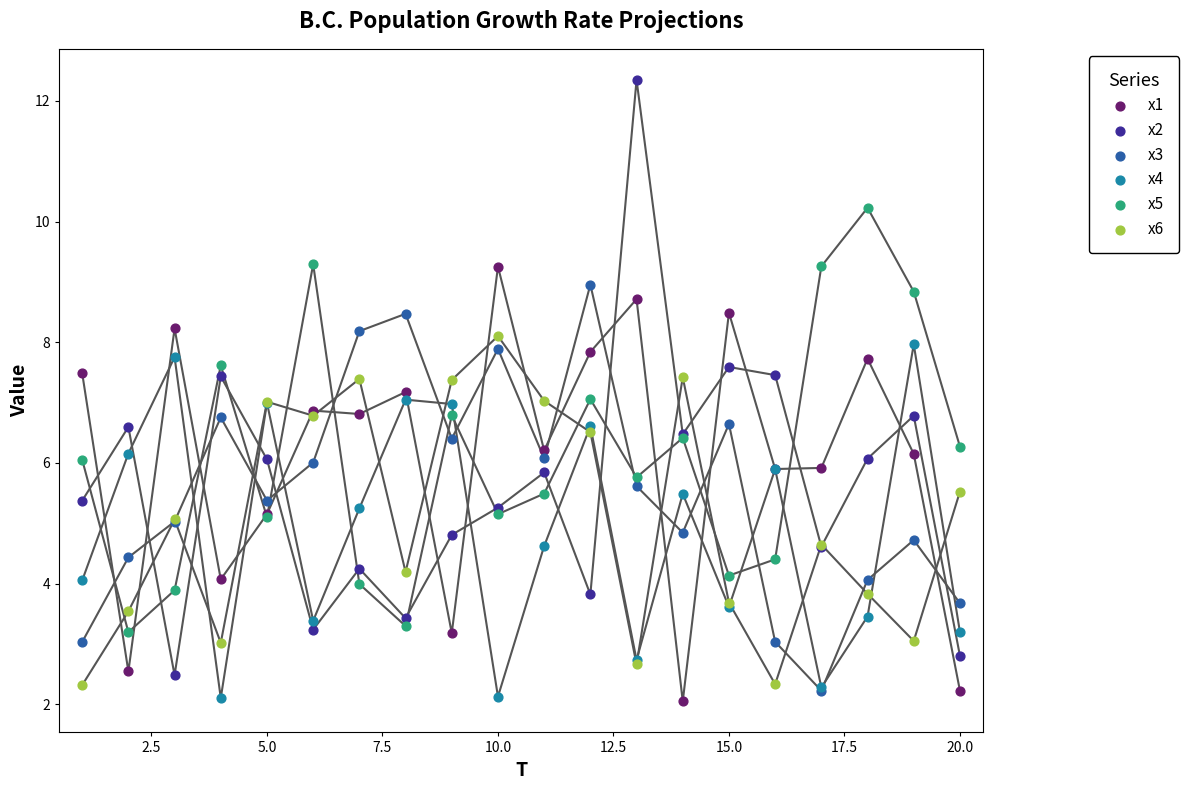

Which series reaches the minimum Y coordinate?

x1